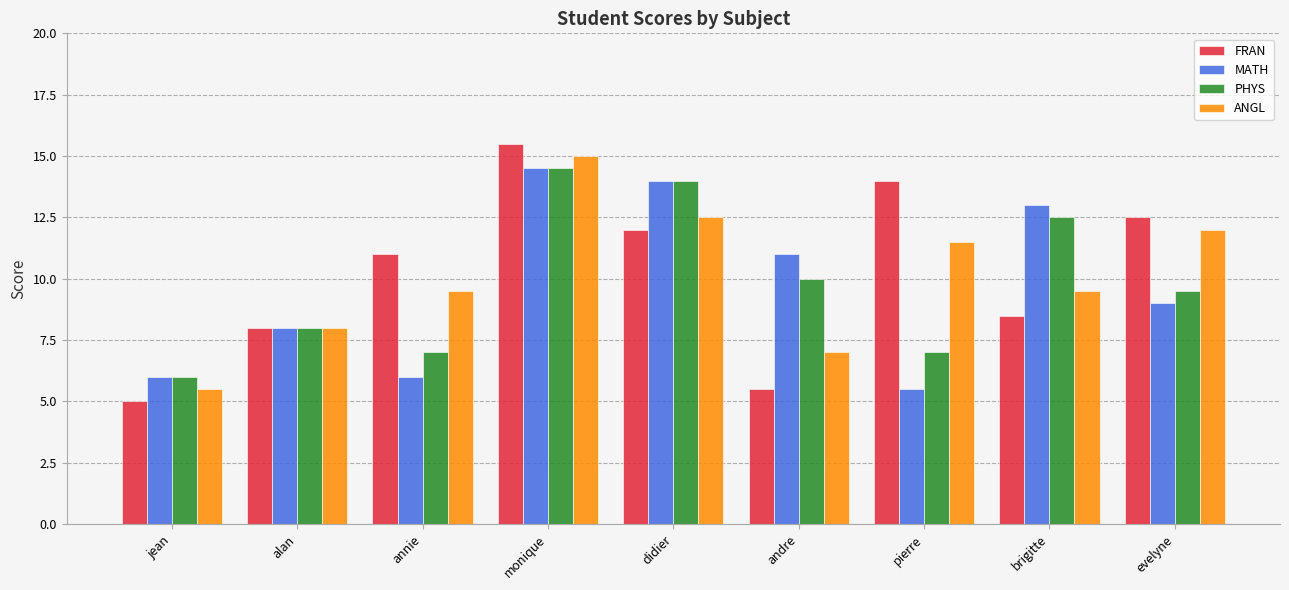

At which label does PHYS first exceed 9?

monique